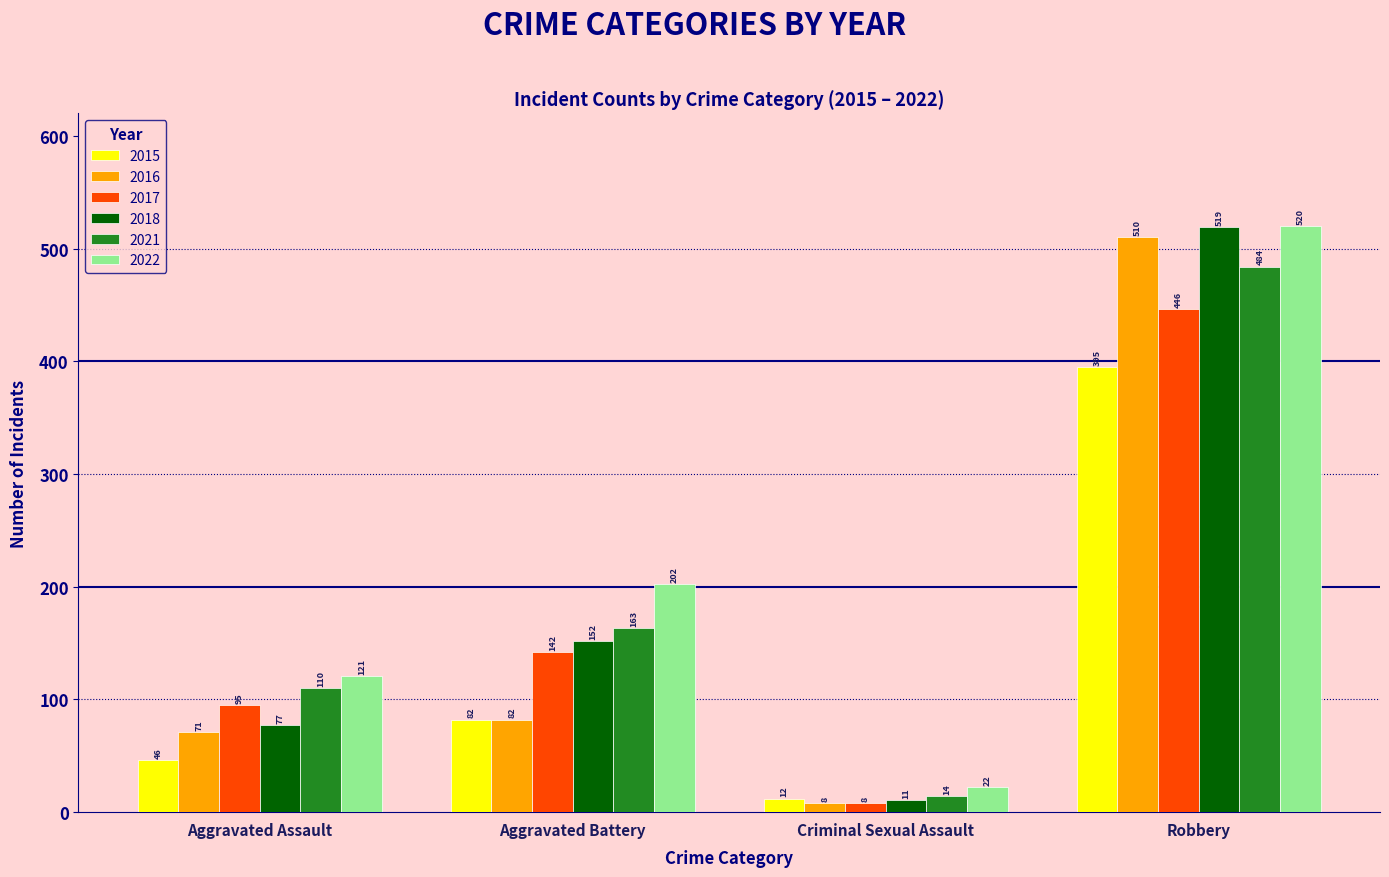

Which label corresponds to the smallest value in the chart?

Criminal Sexual Assault